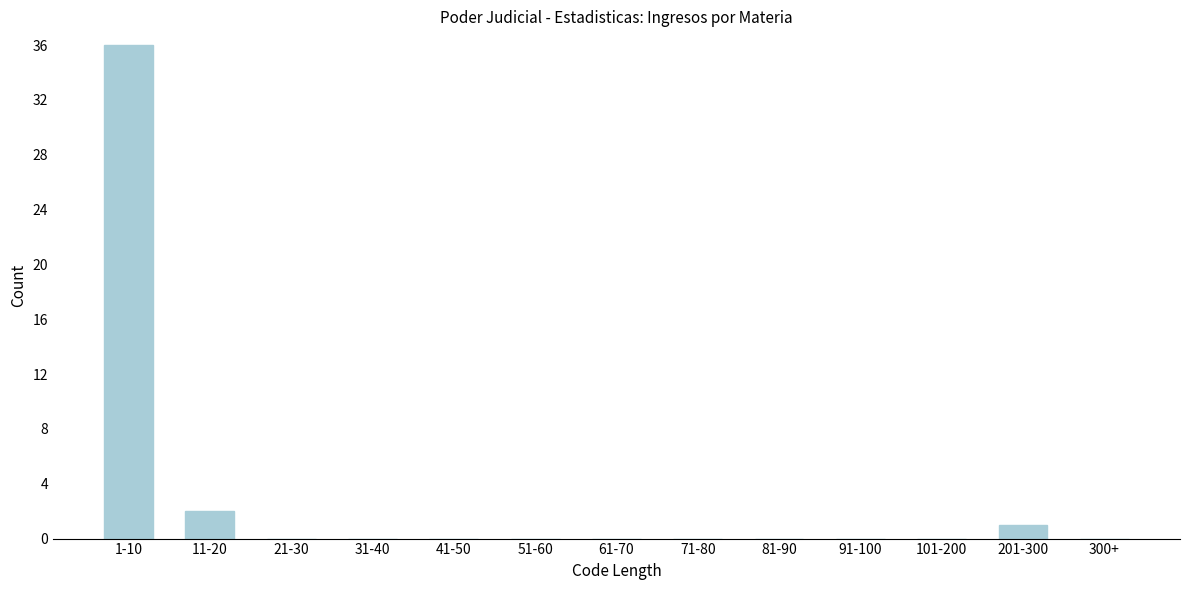

Reading left to right, list all the values displayed in this chart.

1-10=36	11-20=2	21-30=0	31-40=0	41-50=0	51-60=0	61-70=0	71-80=0	81-90=0	91-100=0	101-200=0	201-300=1	300+=0